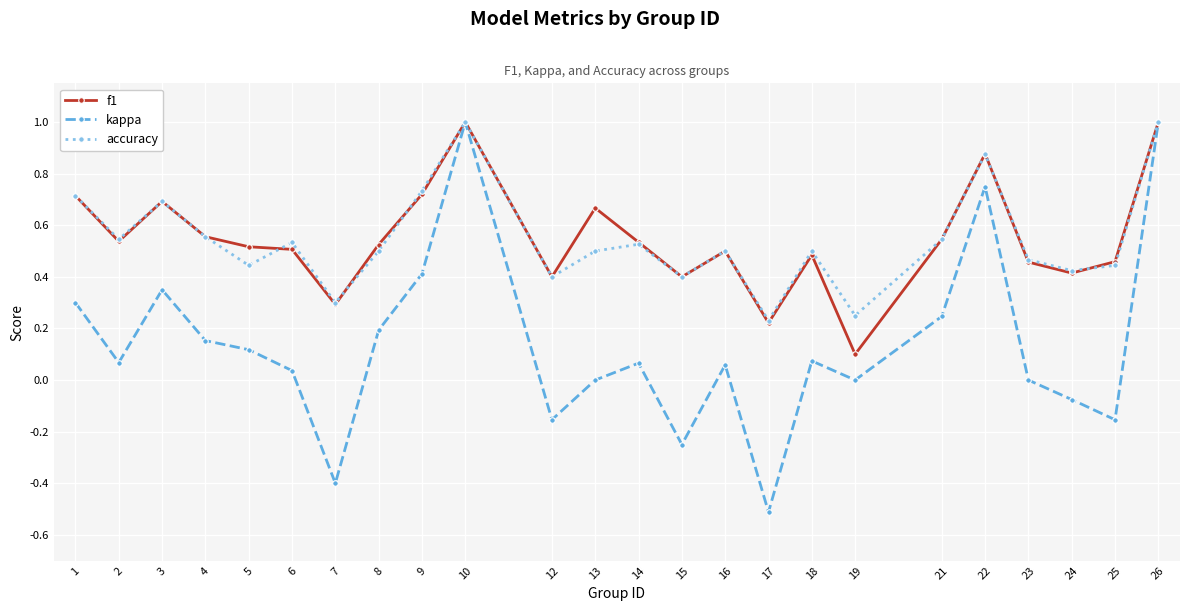

Which series has the largest range (max minus min)?

kappa